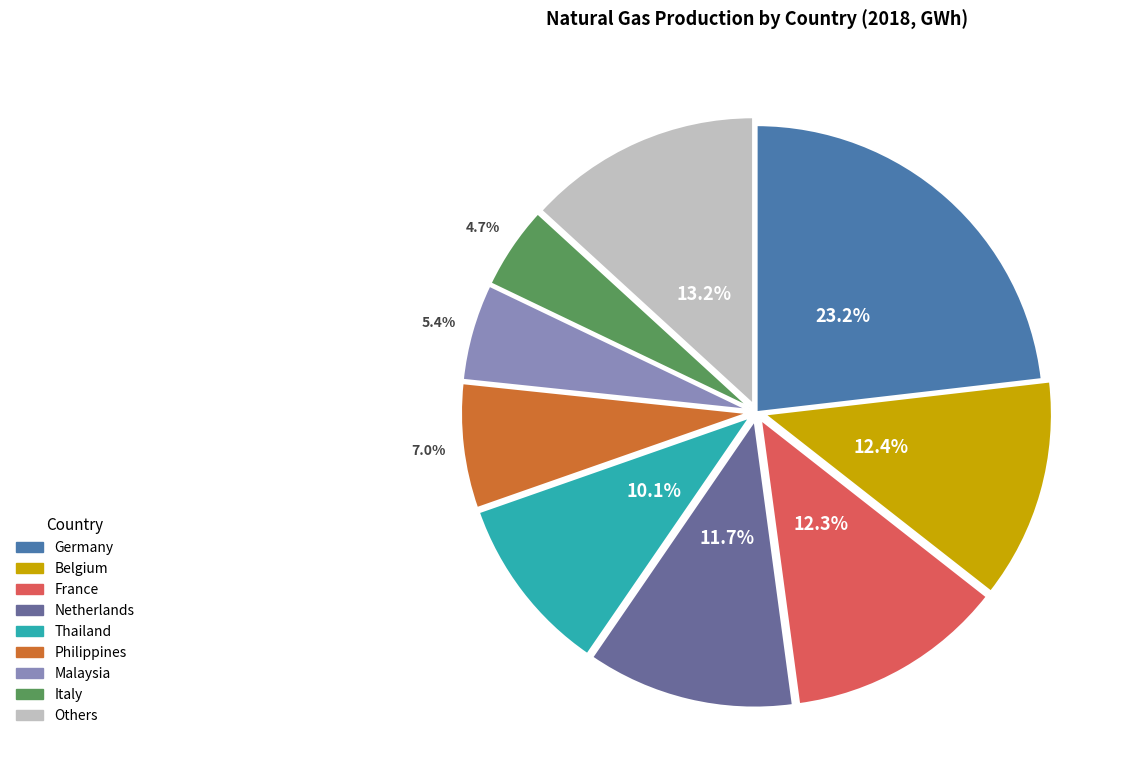

Count the number of slices in the pie.

9